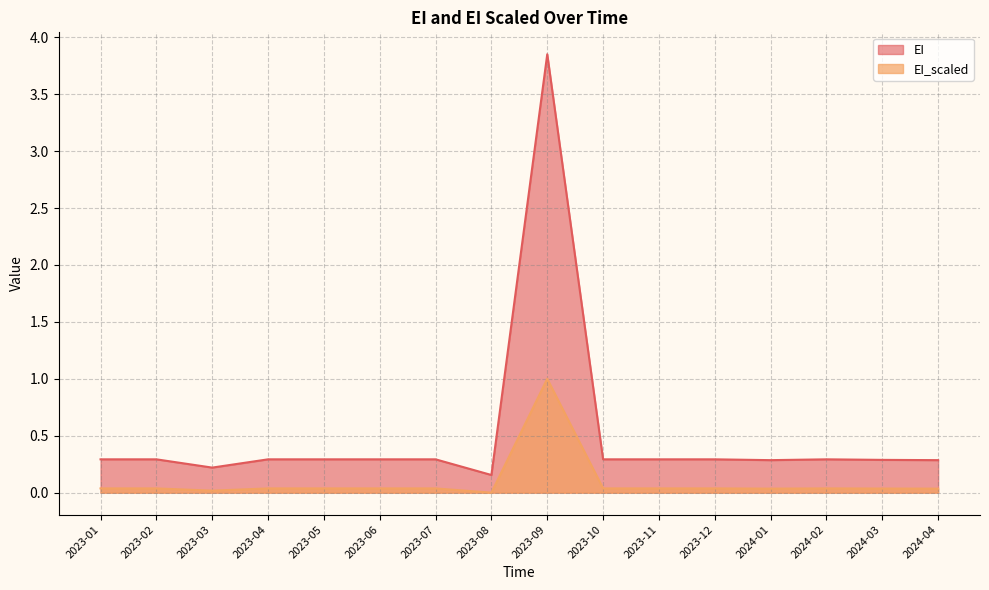

What is the difference between the highest and lowest values at 2023-09?

2.9